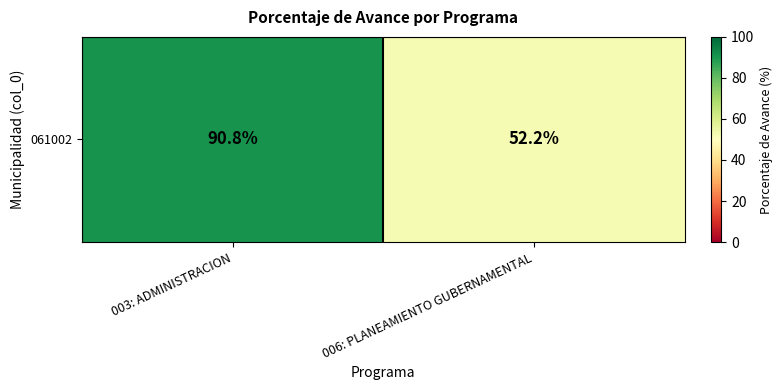

What is the difference between the values at 003: ADMINISTRACION and 006: PLANEAMIENTO GUBERNAMENTAL?

38.6